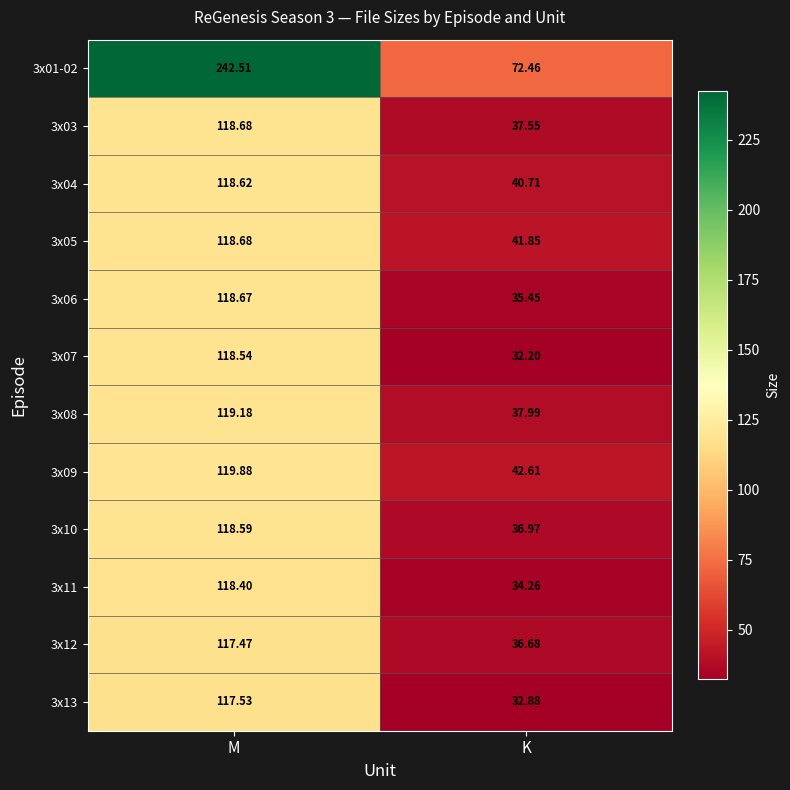

Is the value of 3x05 at M greater than the value of 3x13 at K?

Yes